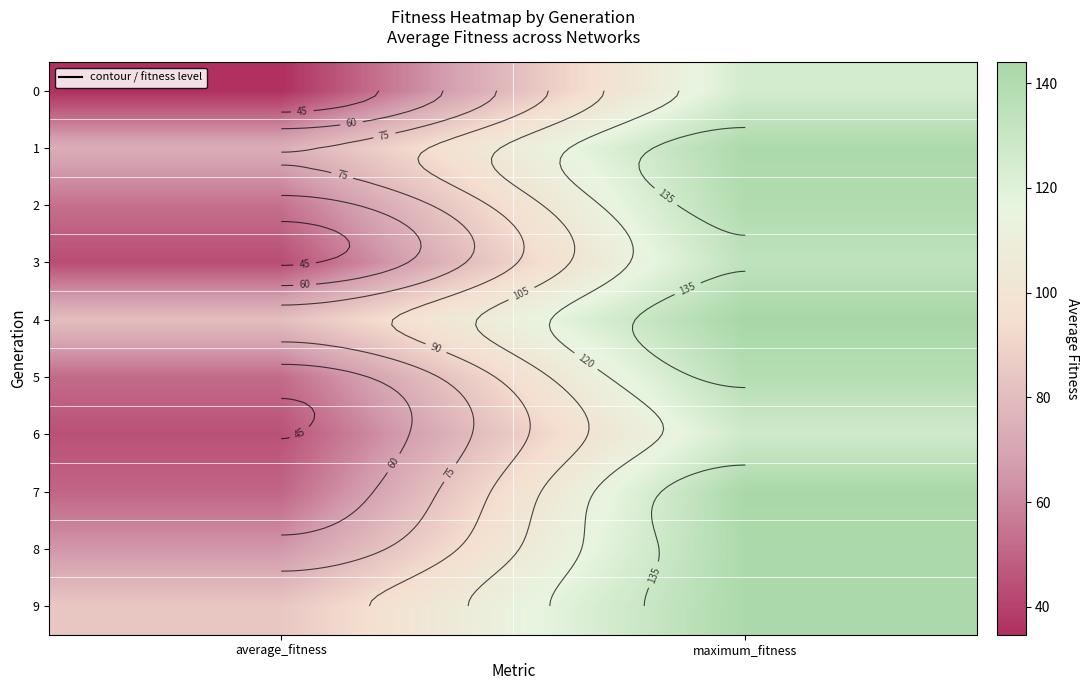

What is the difference between the maximum and minimum values in the 4 series?

63.2